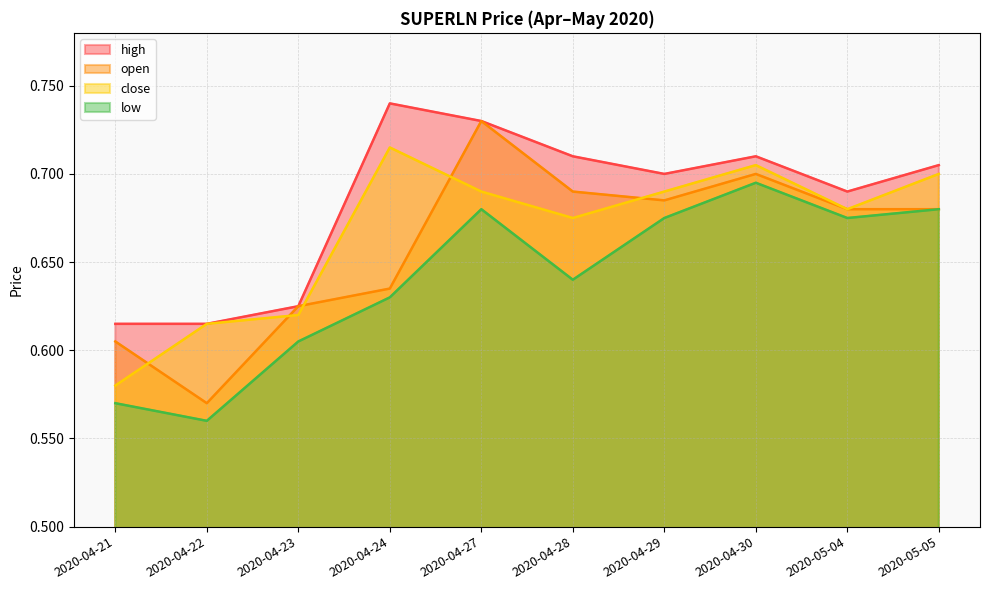

True or false: low and close cross at least once.

False